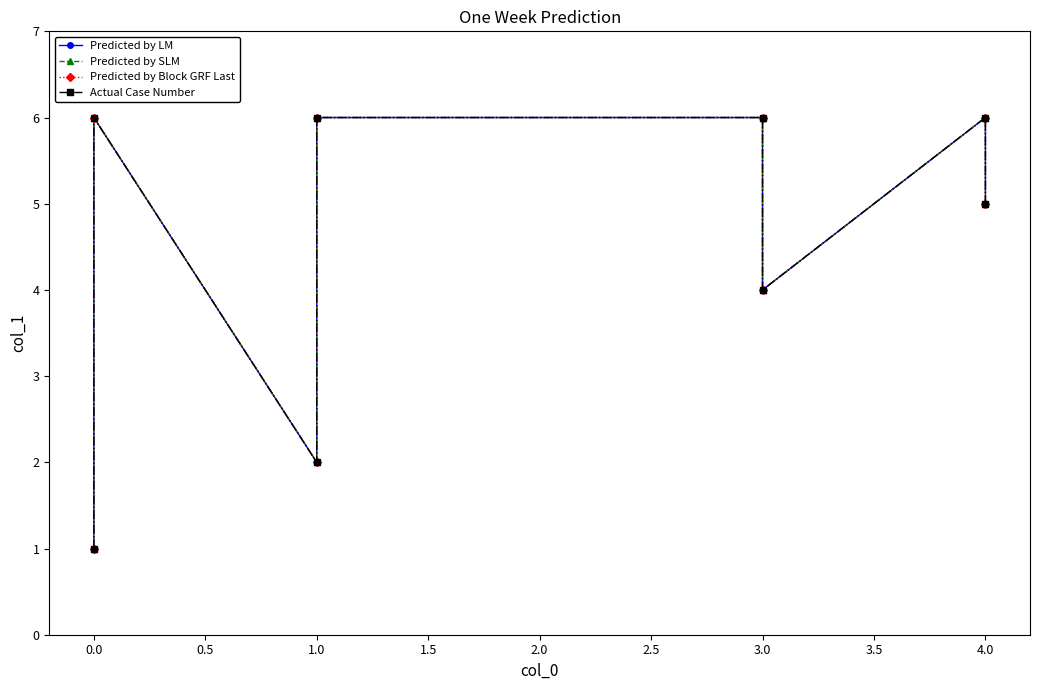

What is the total value across all series at 3.0?

24